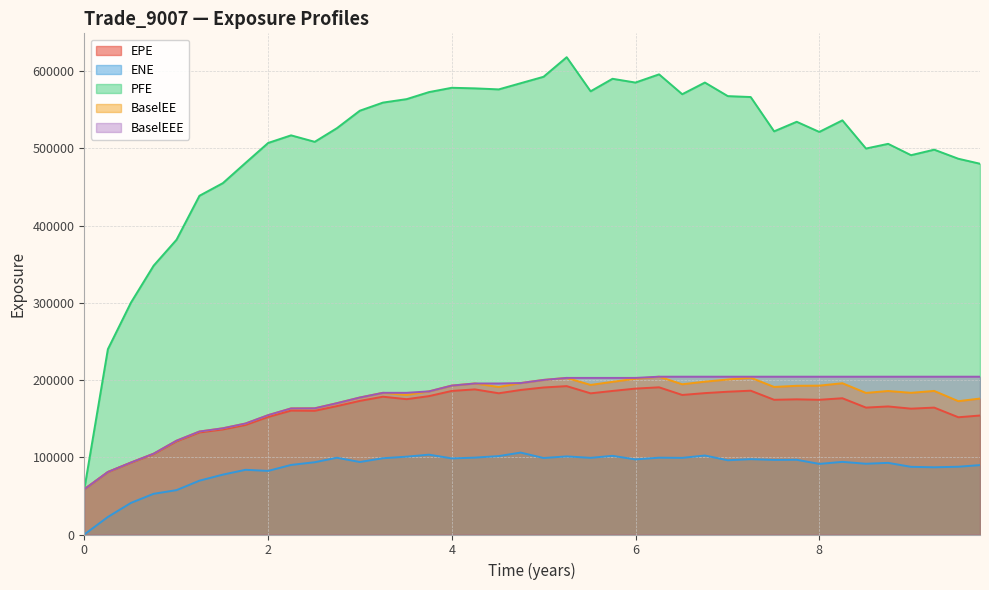

True or false: BaselEE and ENE intersect in this chart.

False